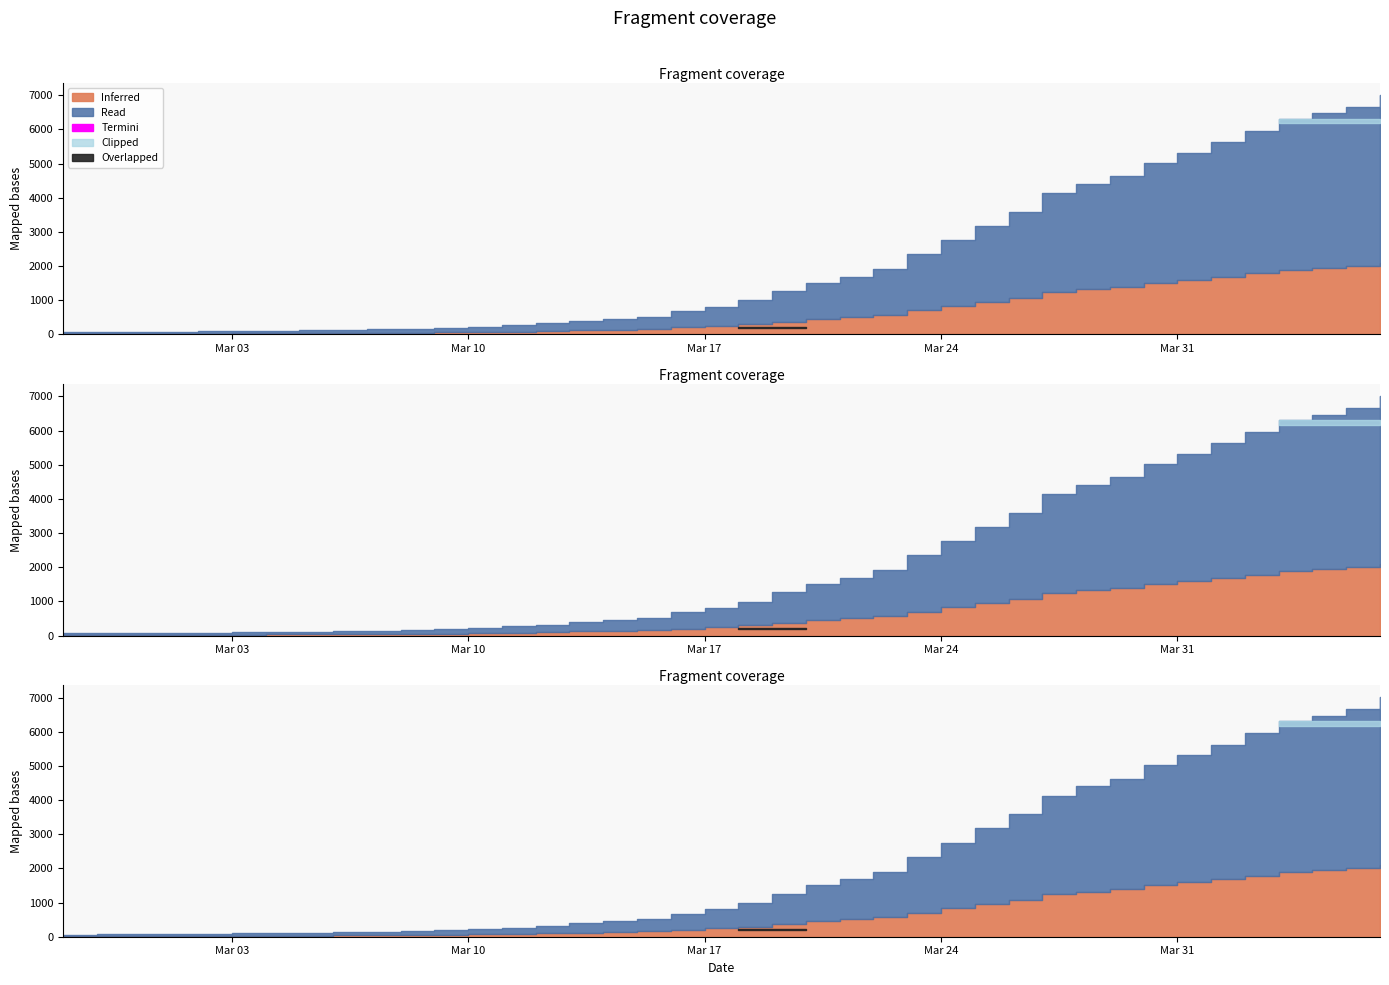

The chart shows a value of 2273 at 2020-04-03. True or false?

False